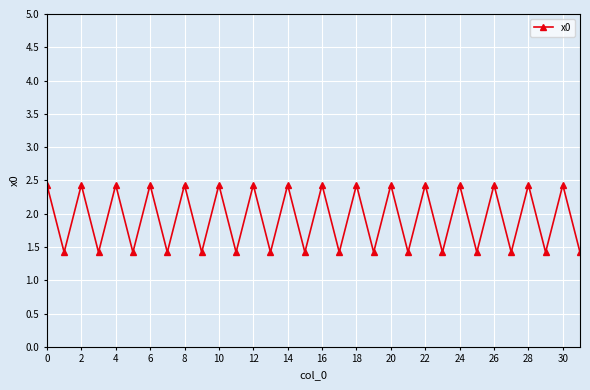

How many values are between 1 and 2?

16